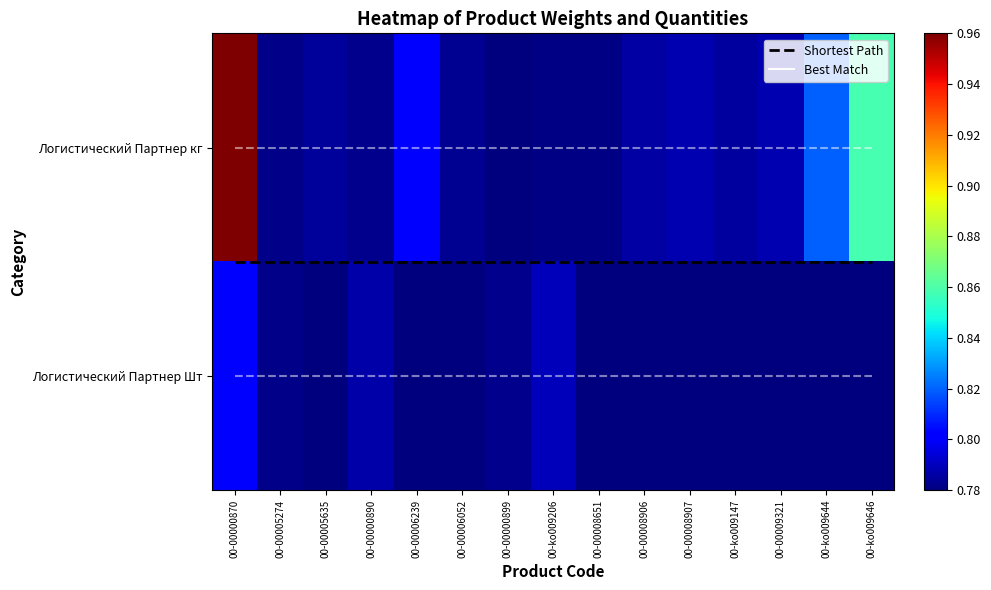

What is the average value of the Shortest Path series?

0.5